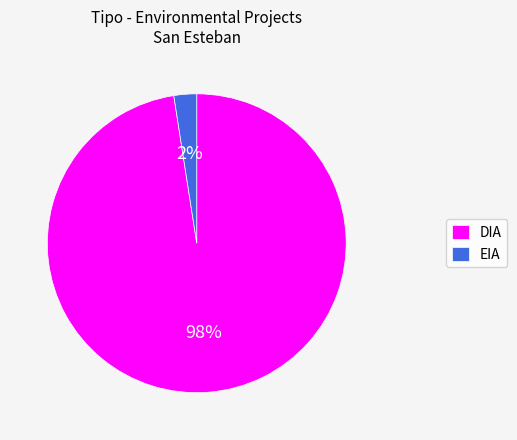

True or false: EIA accounts for 2% of the total.

True